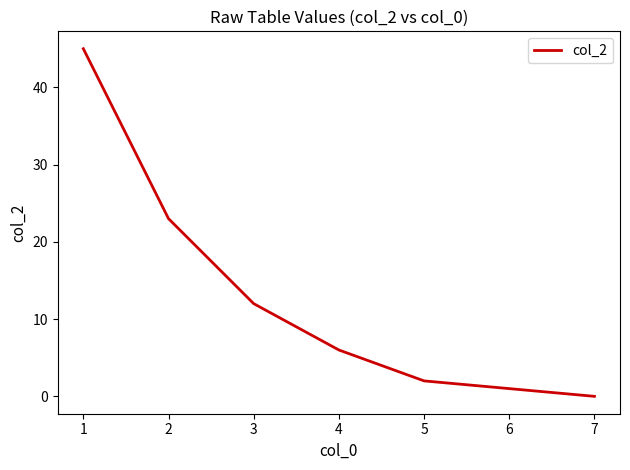

What is the difference between the maximum and minimum values?

45